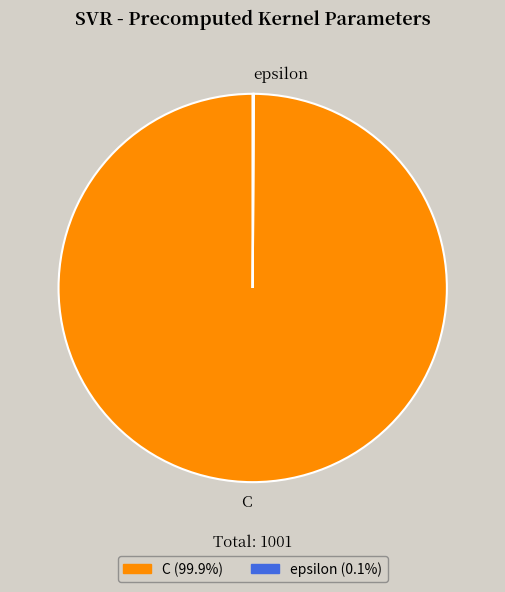

Which category has the biggest portion of the pie?

C